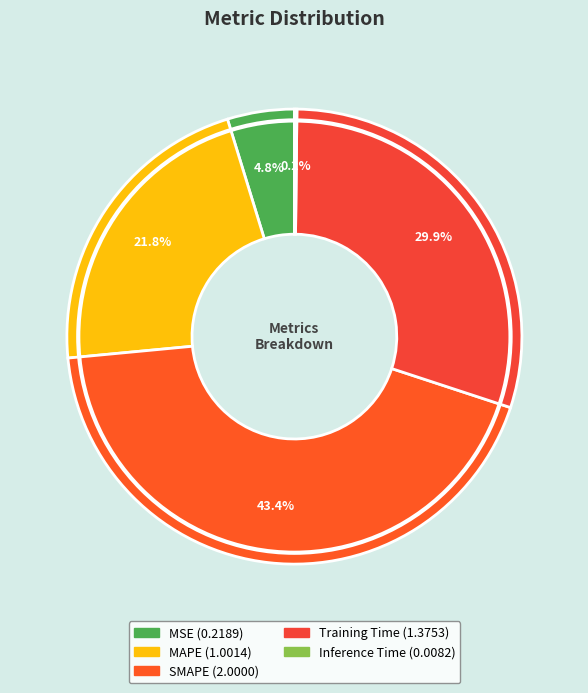

Between Inference Time and MSE, which is larger?

MSE